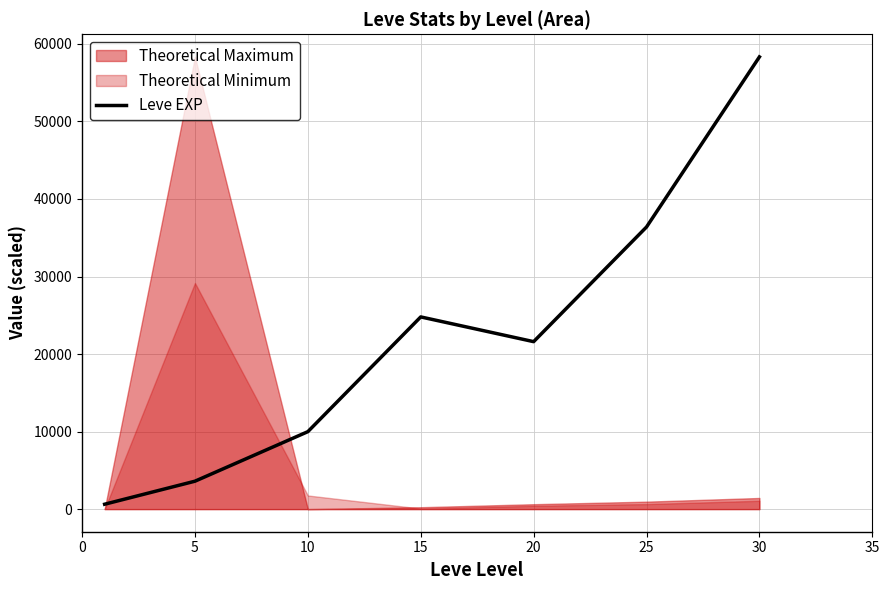

Where is the first local minimum?

20